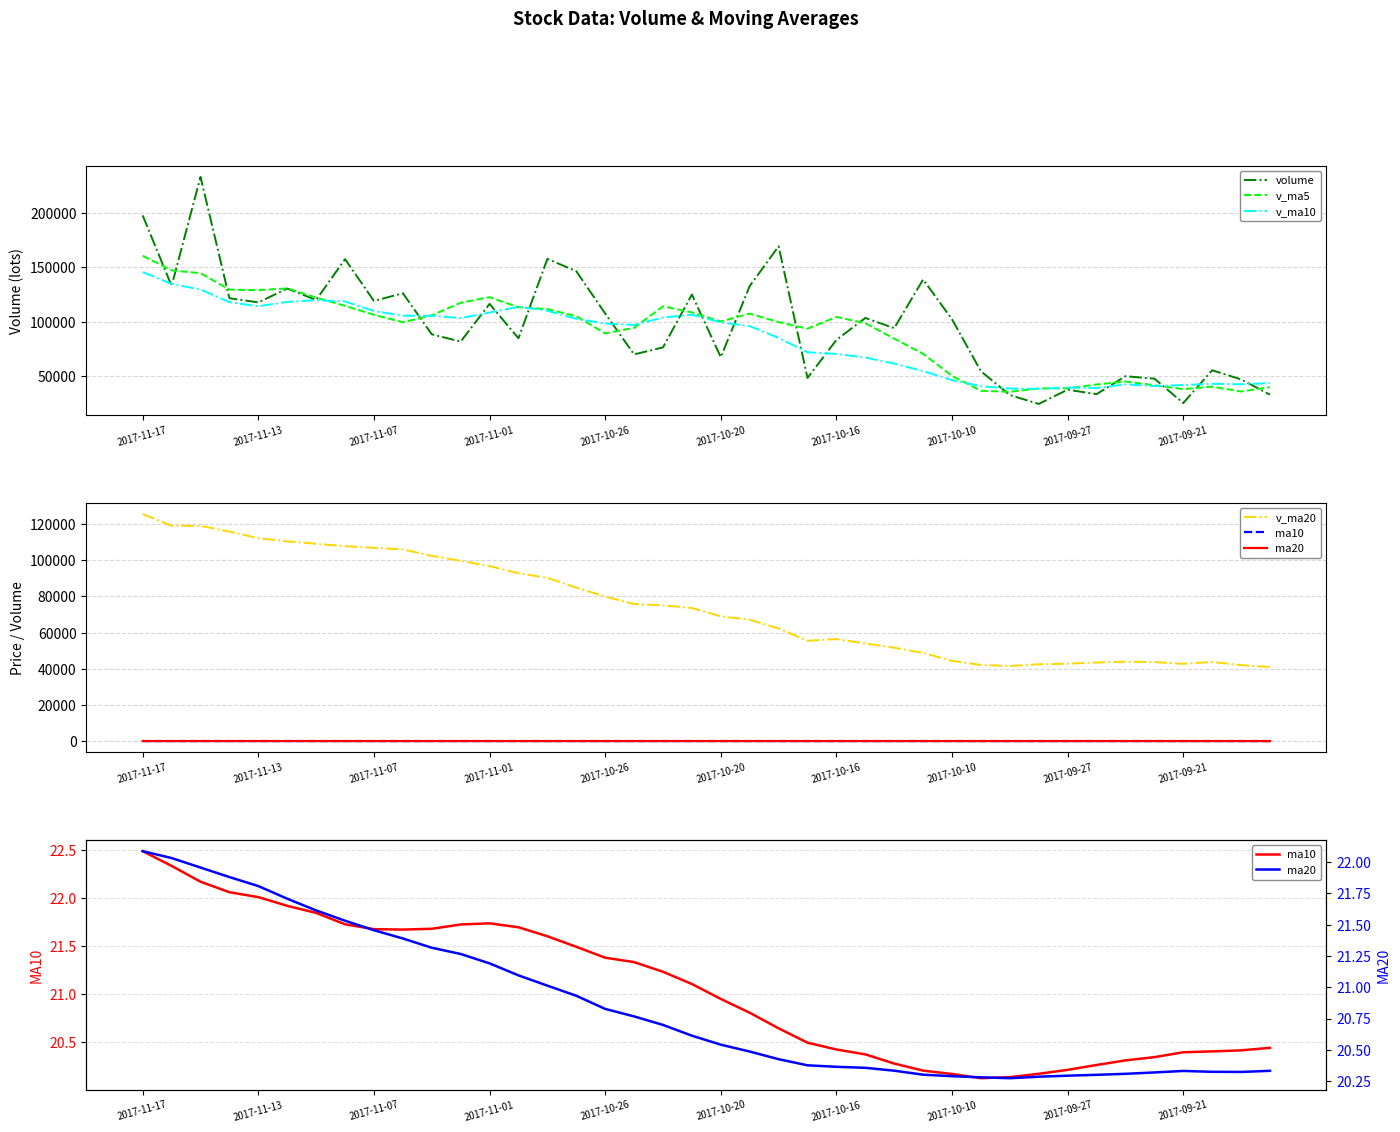

Where is the first local minimum for ma20?

30